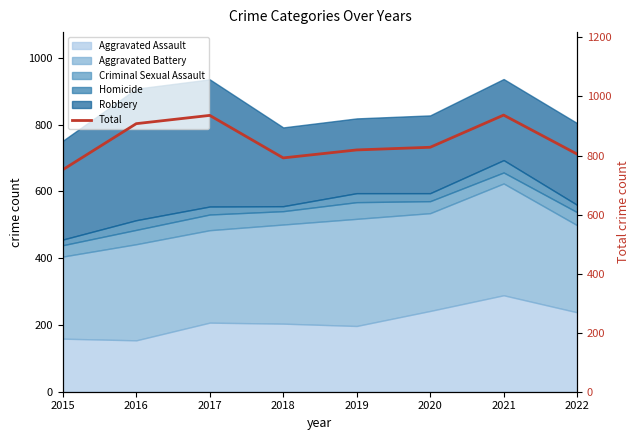

What is the value of the 3rd point from the left?

936